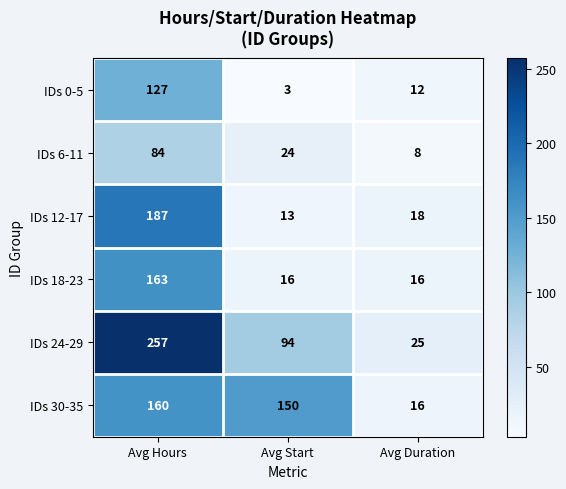

True or false: IDs 18-23 has a value of 163 at Avg Hours.

True